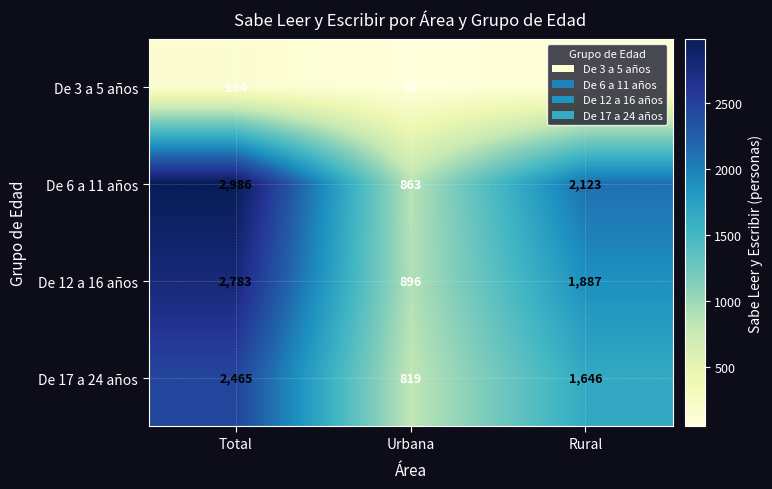

Which category has the highest value across all series?

Total